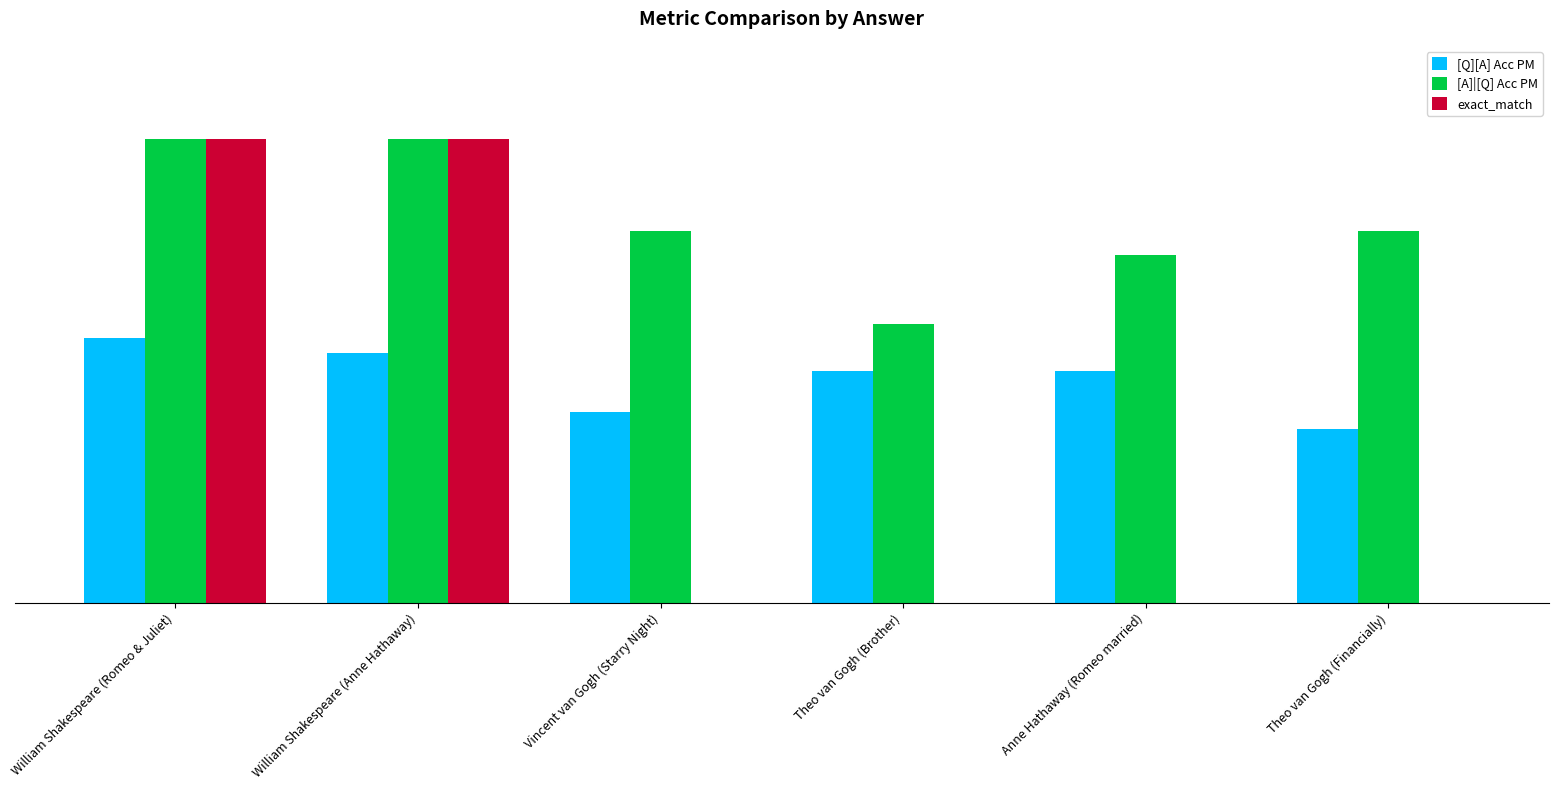

What is the approximate value of [A]|[Q] Acc PM at Theo van Gogh (Brother)?

0.6